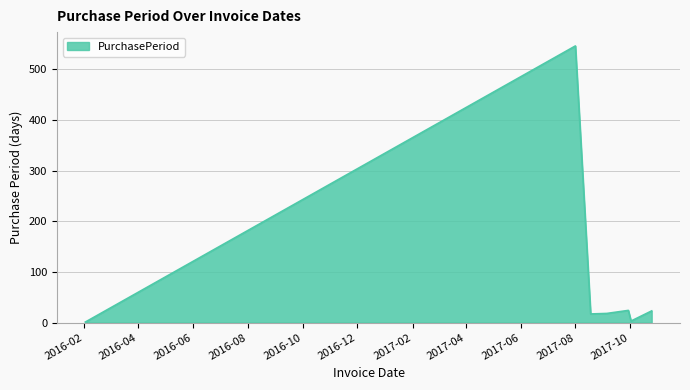

True or false: the data has more than 0 interior local peaks.

True